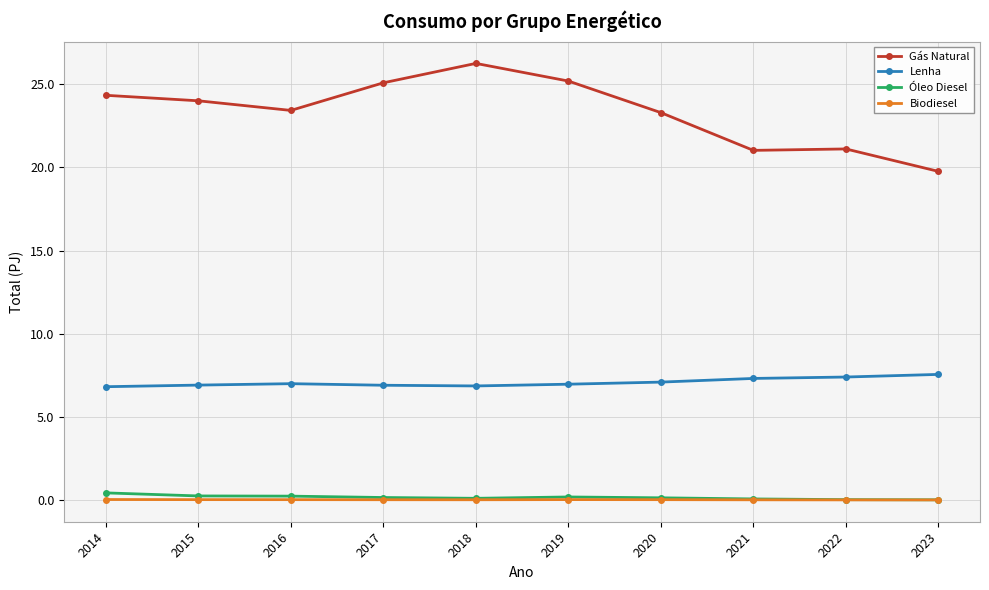

What is the greatest value displayed?

26.3